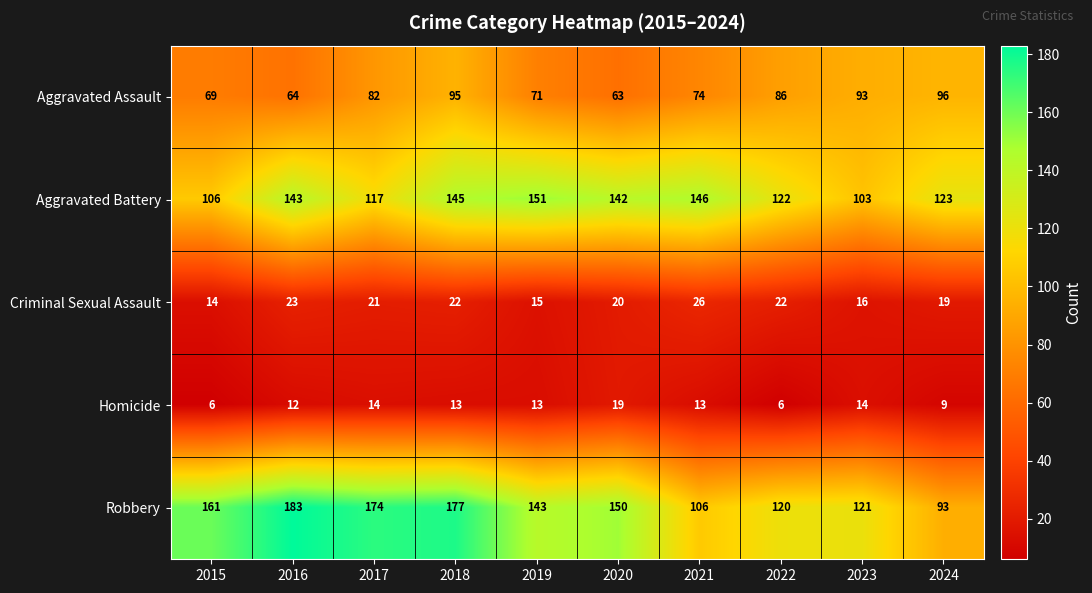

True or false: Aggravated Assault has a value of 103 at 2016.

False